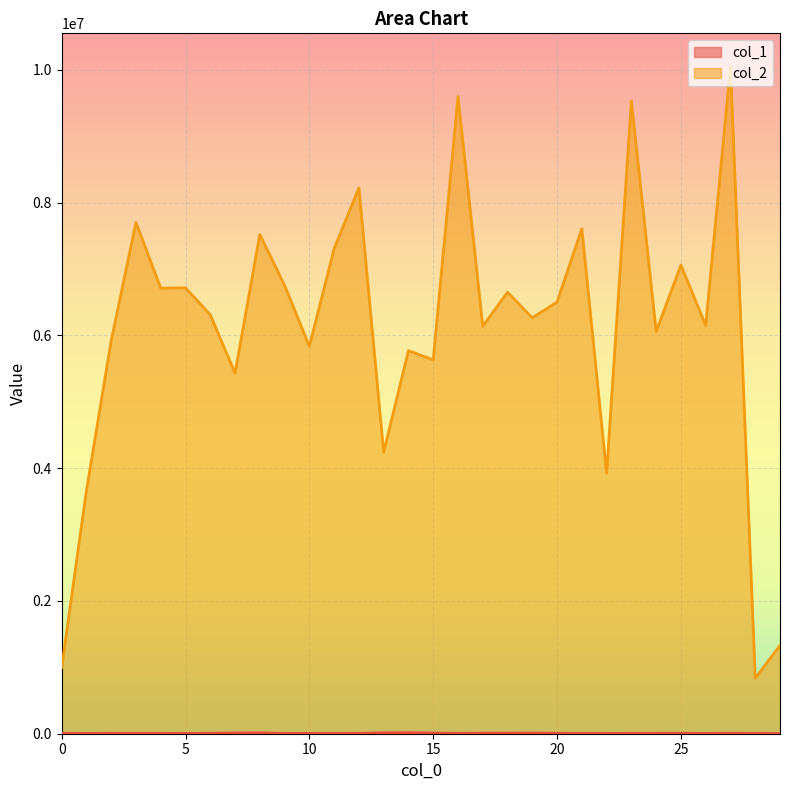

Which category has the lowest value across all series?

29